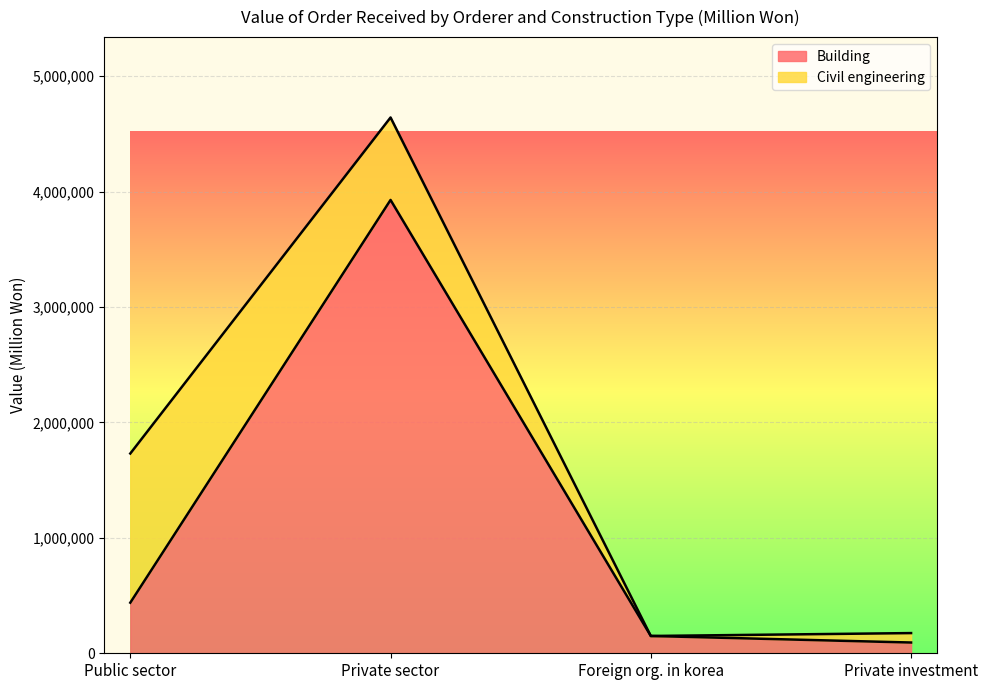

Is it true that the value at Foreign org. in korea is 149791?

True